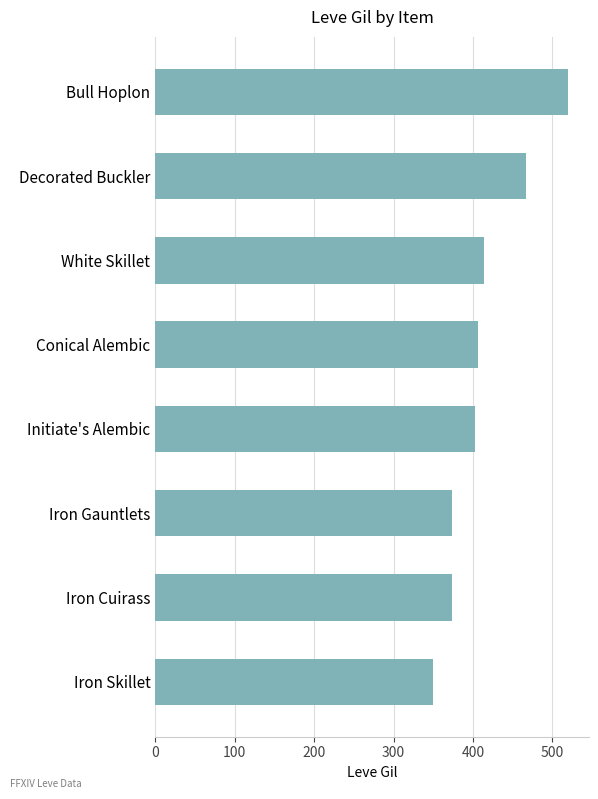

What is the sum of the values at Decorated Buckler and Initiate's Alembic?

869